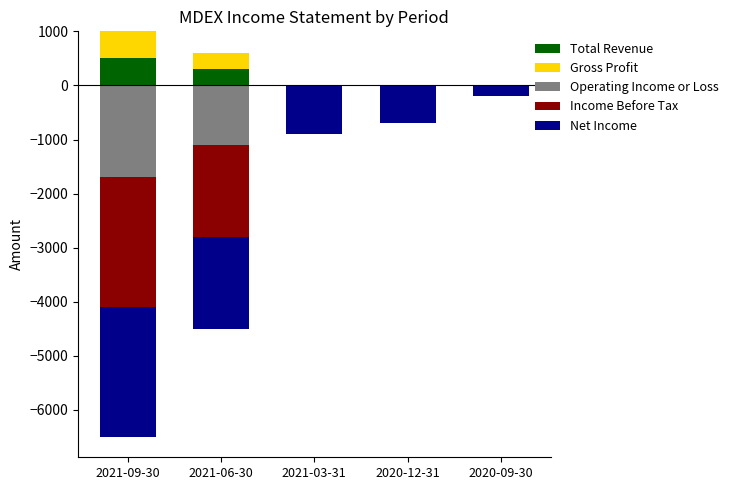

Which category has the highest value in the Total Revenue series?

2021-09-30